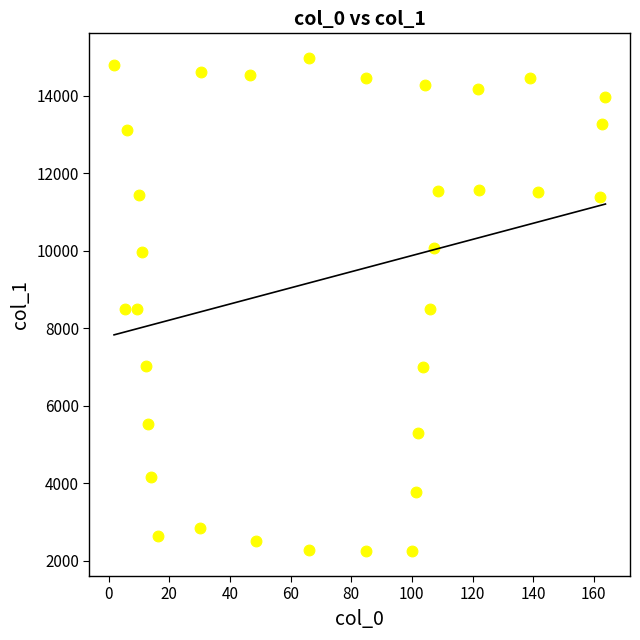

What is the range of Y values (max minus min)?

12740.2